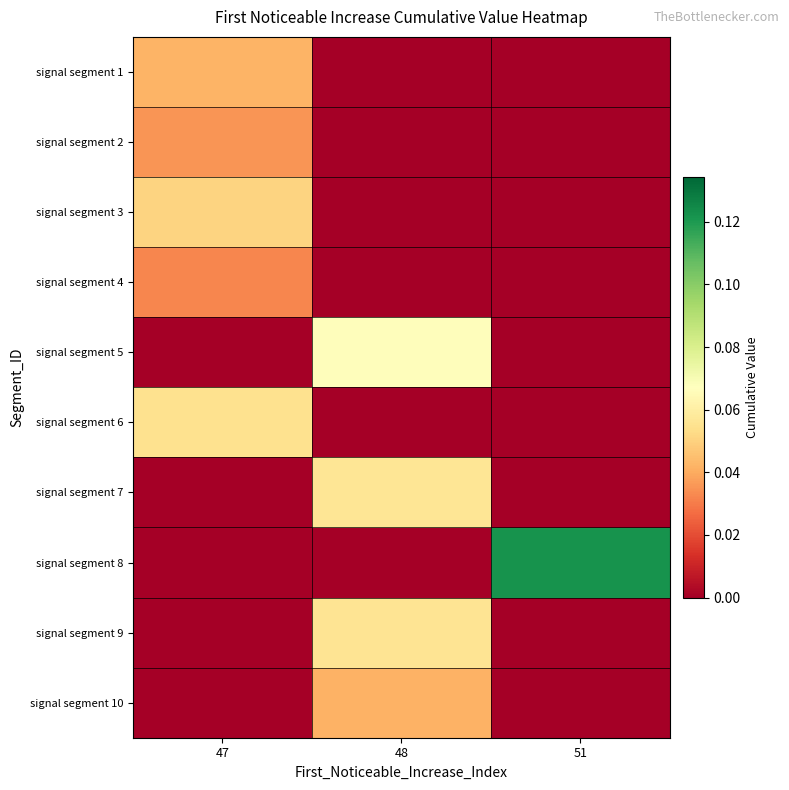

At how many categories does at least one series exceed 0?

3